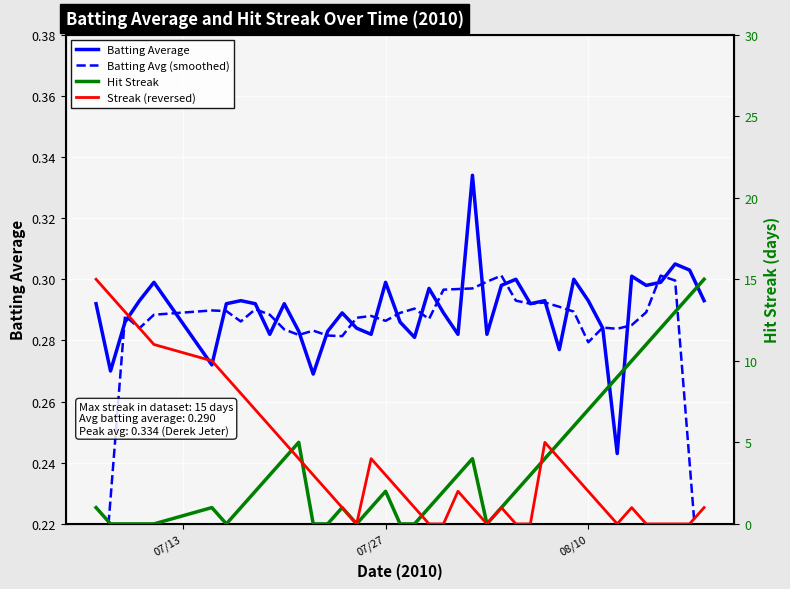

Which series ends up on top after the final intersection of Streak (reversed) and Batting Avg (smoothed)?

Streak (reversed)